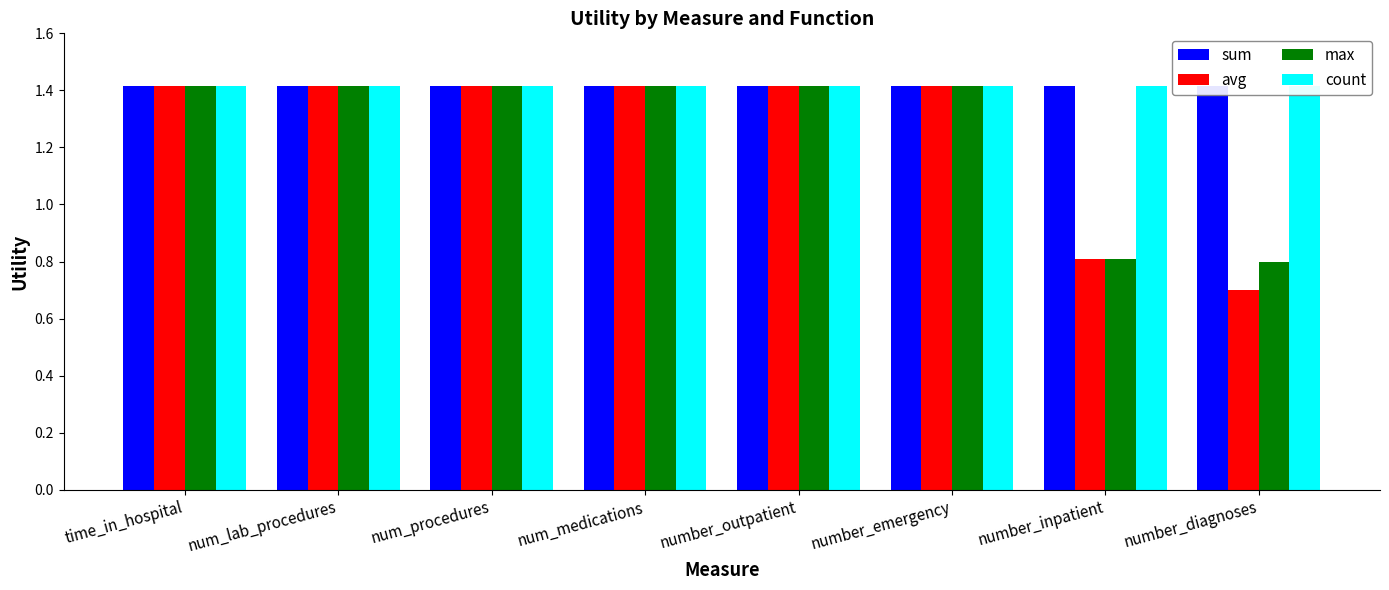

What is the greatest value displayed?

1.4